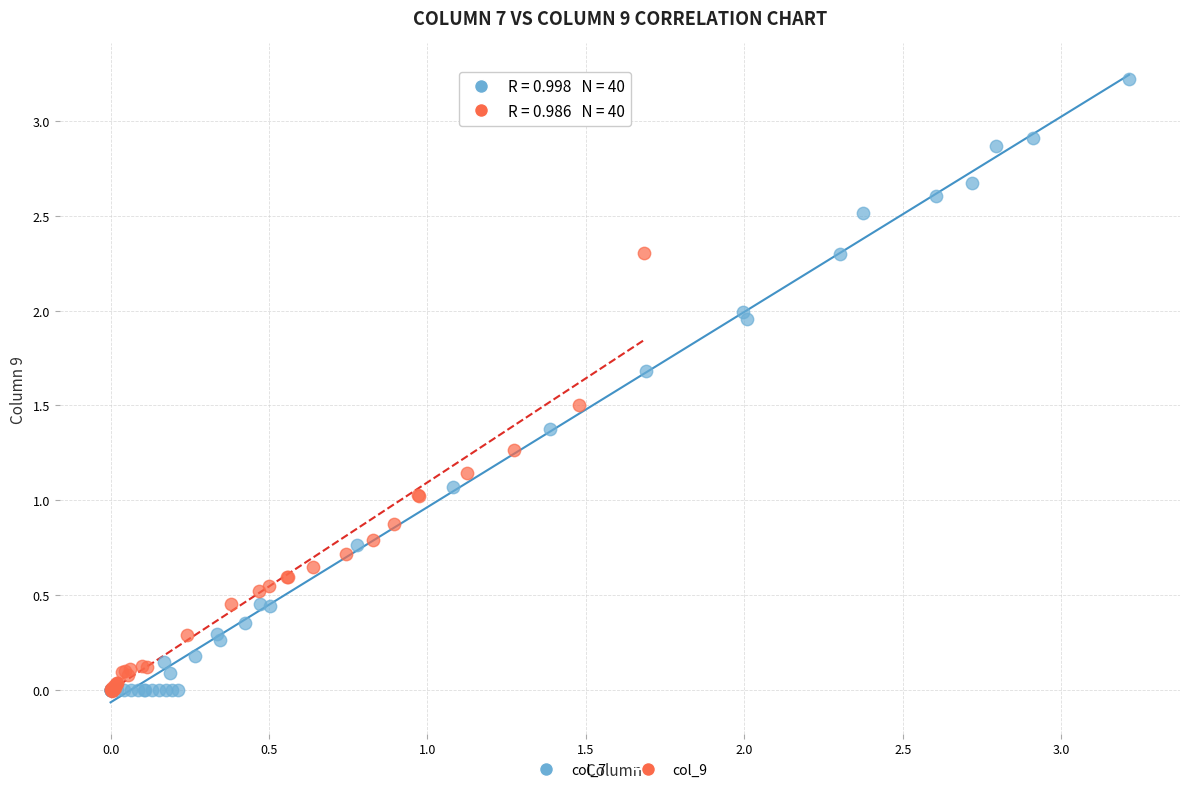

Which series reaches the maximum Y coordinate?

col_7